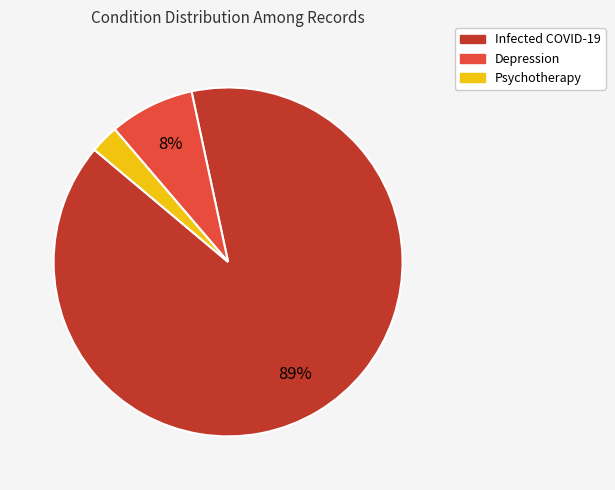

Is there a majority slice in this chart?

Yes